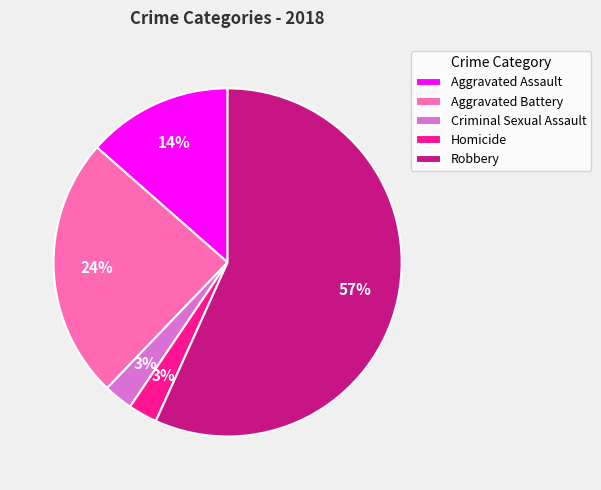

Count the number of slices in the pie.

5